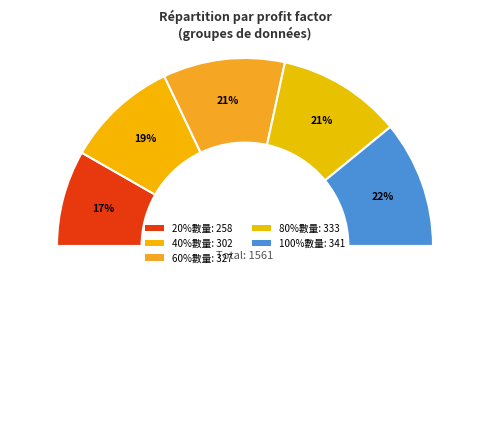

The 60%數量 slice represents 21% of the pie. True or false?

True